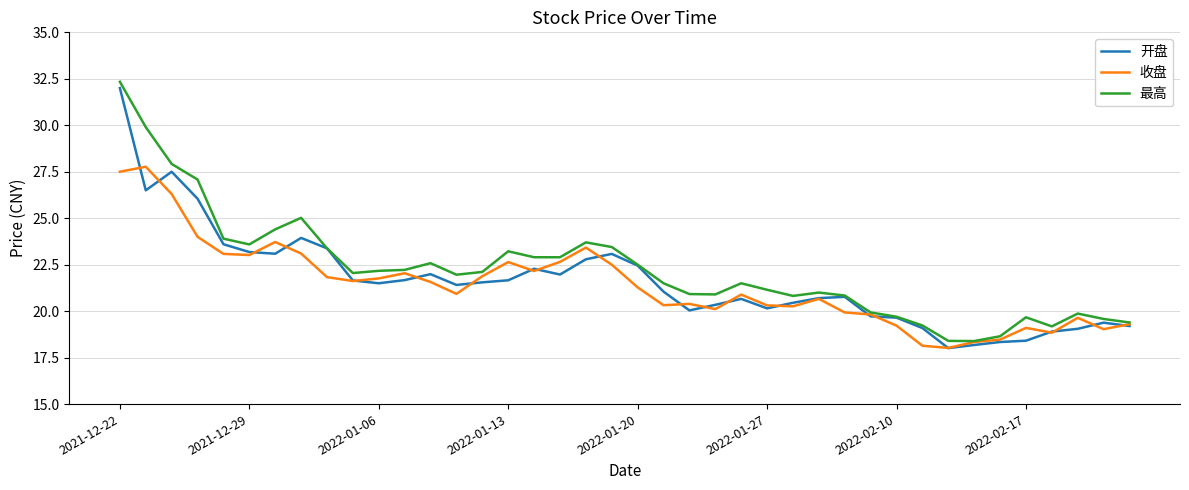

What is the minimum value for 收盘?

18.0